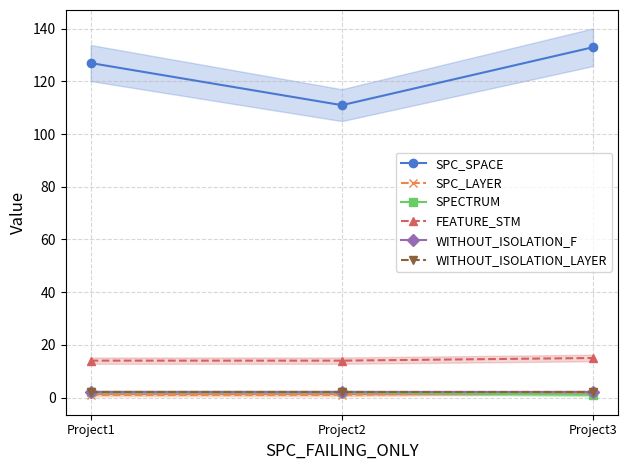

Reading left to right, transcribe all the data shown in this chart.

SPC_SPACE: Project1=127	Project2=111	Project3=133
SPC_LAYER: Project1=1	Project2=1	Project3=2
SPECTRUM: Project1=2	Project2=2	Project3=1
FEATURE_STM: Project1=14	Project2=14	Project3=15
WITHOUT_ISOLATION_F: Project1=2	Project2=2	Project3=2
WITHOUT_ISOLATION_LAYER: Project1=2	Project2=2	Project3=2